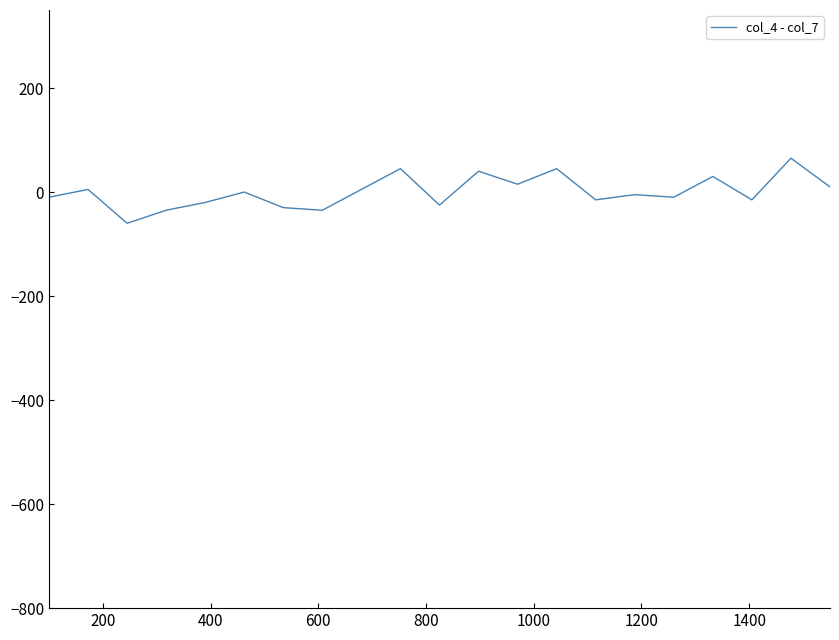

What is the minimum value shown in the chart?

-60